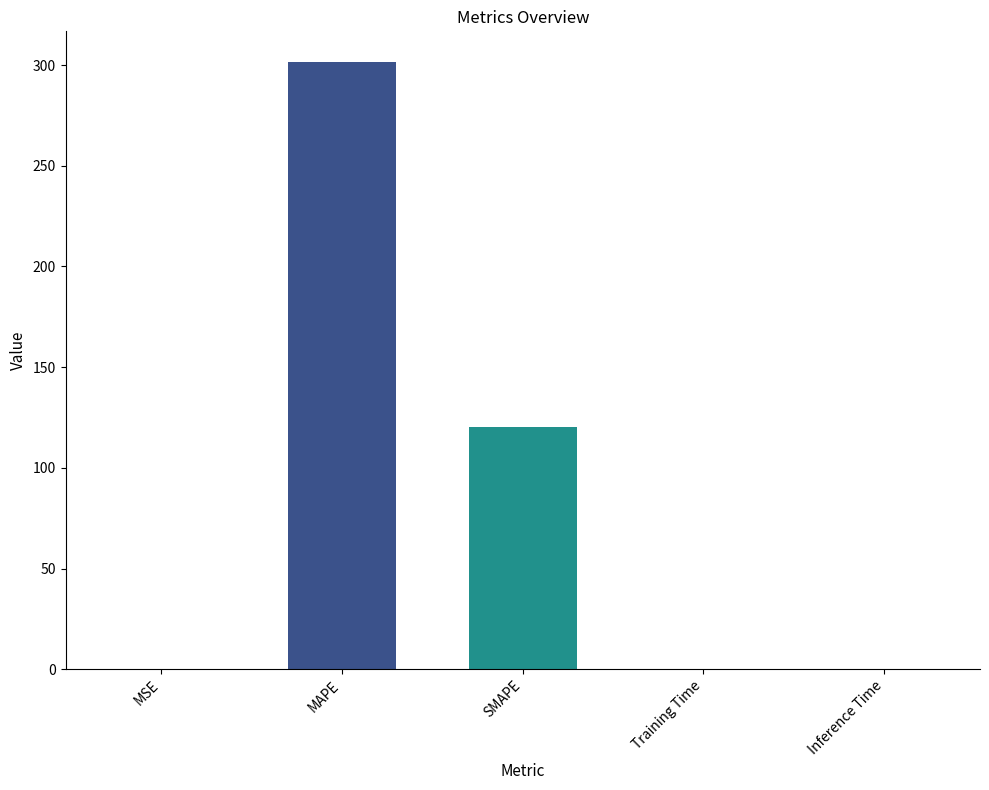

What is the greatest value displayed?

301.7